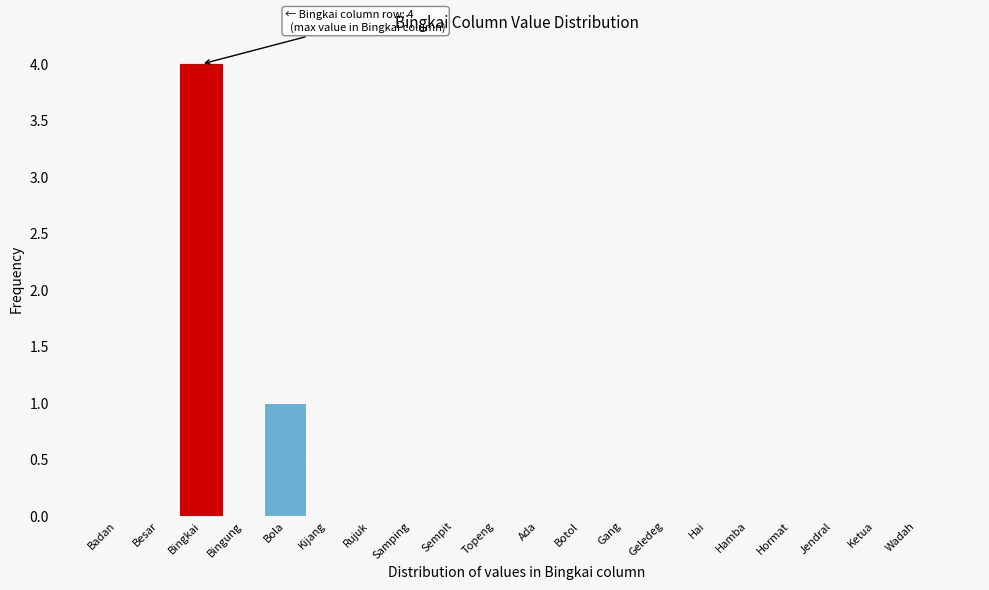

Reading right to left, what are all the values shown in this chart?

Wadah=0	Ketua=0	Jendral=0	Hormat=0	Hamba=0	Hai=0	Geledeg=0	Gang=0	Botol=0	Ada=0	Topeng=0	Sempit=0	Samping=0	Rujuk=0	Kijang=0	Bola=1	Bingung=0	Bingkai=4	Besar=0	Badan=0